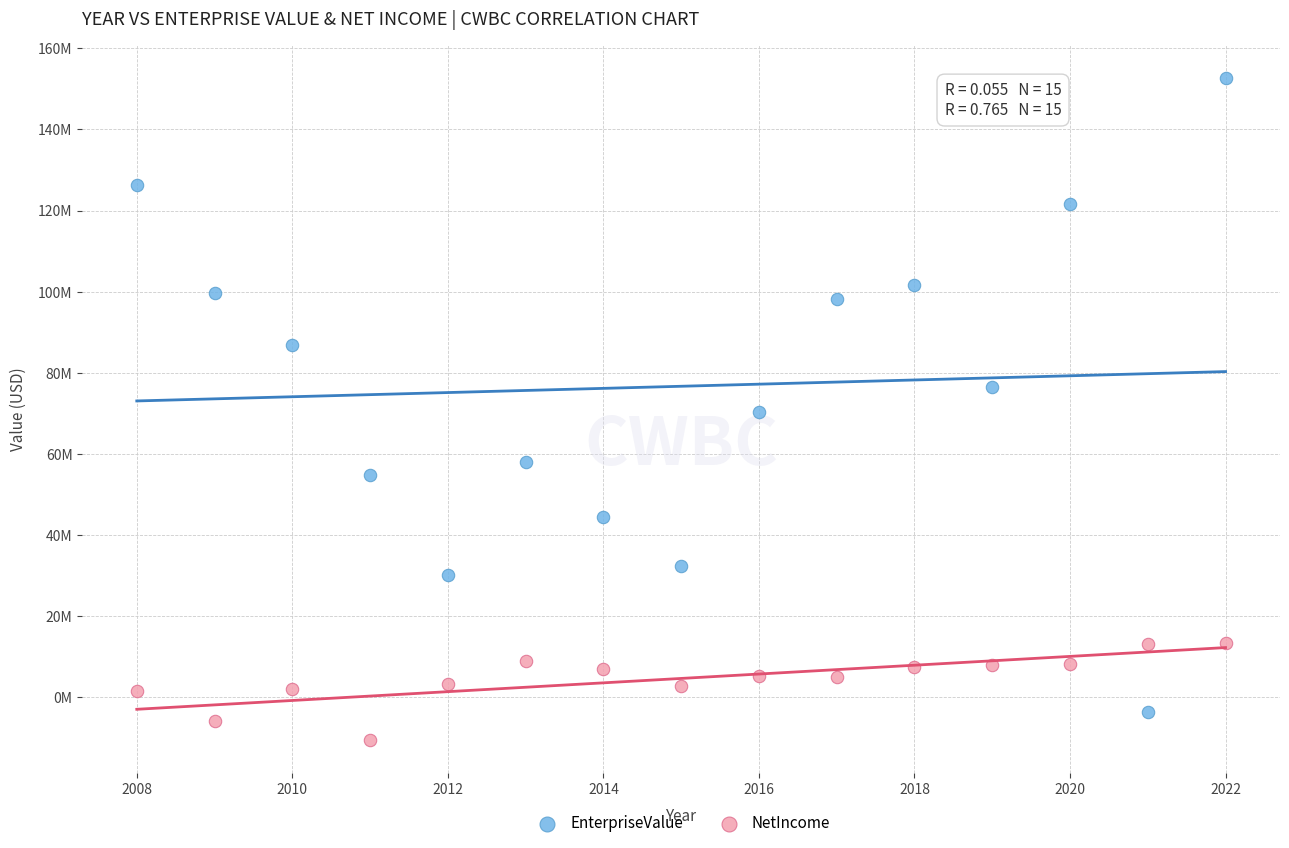

Which series contains the highest Y value?

EnterpriseValue